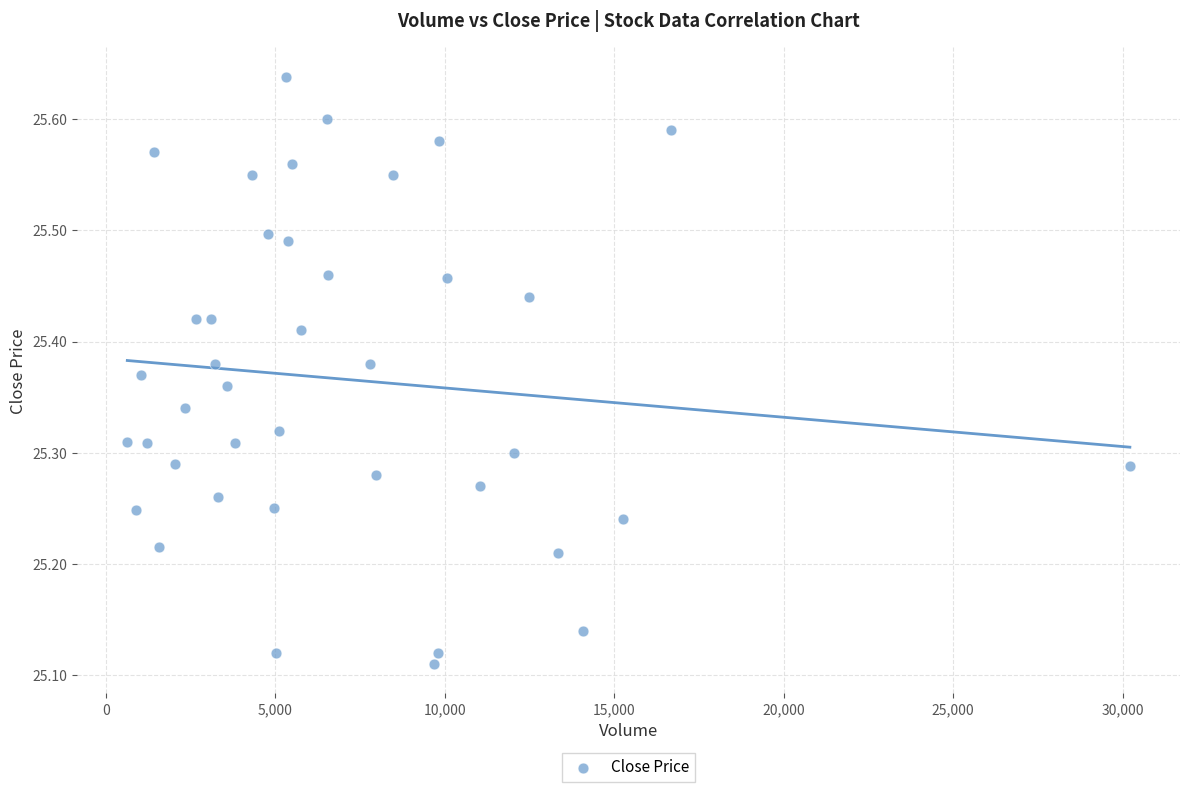

What is the range of X values (max minus min)?

29587.0